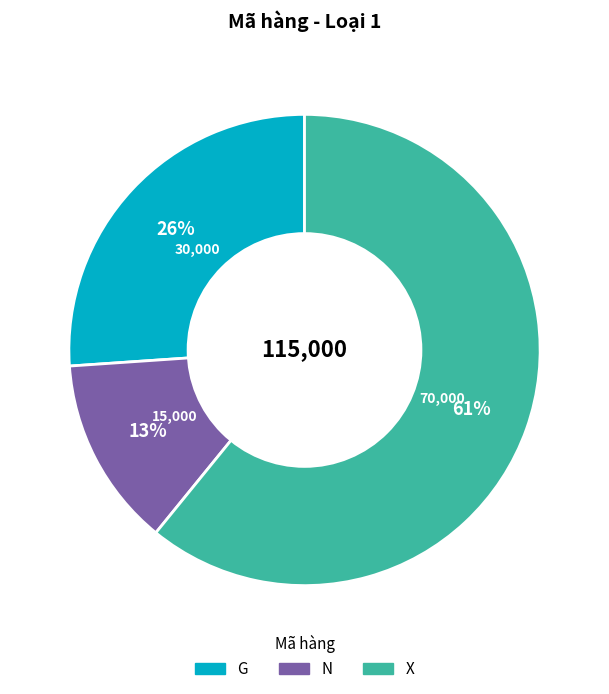

Which slice is the largest?

X